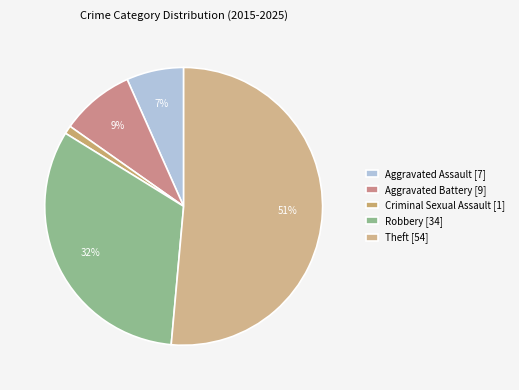

What is the largest slice in the pie chart?

Theft [54]